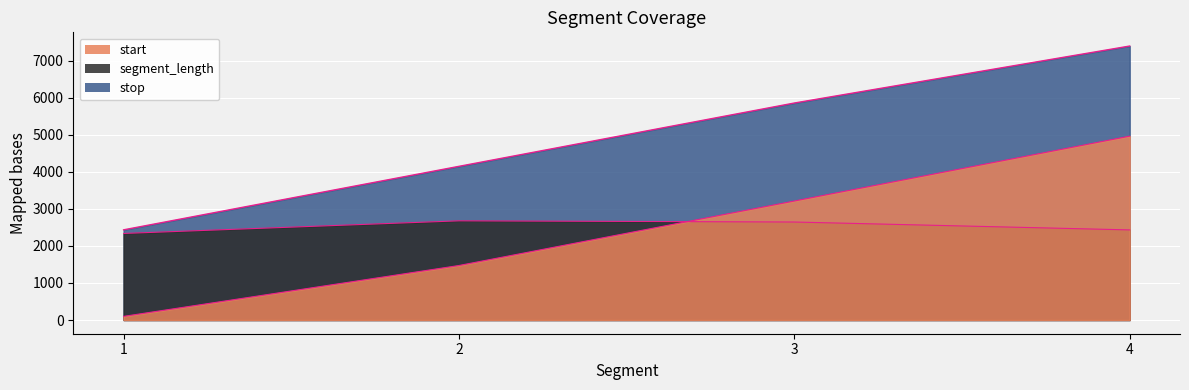

Count the number of data series in this chart.

3